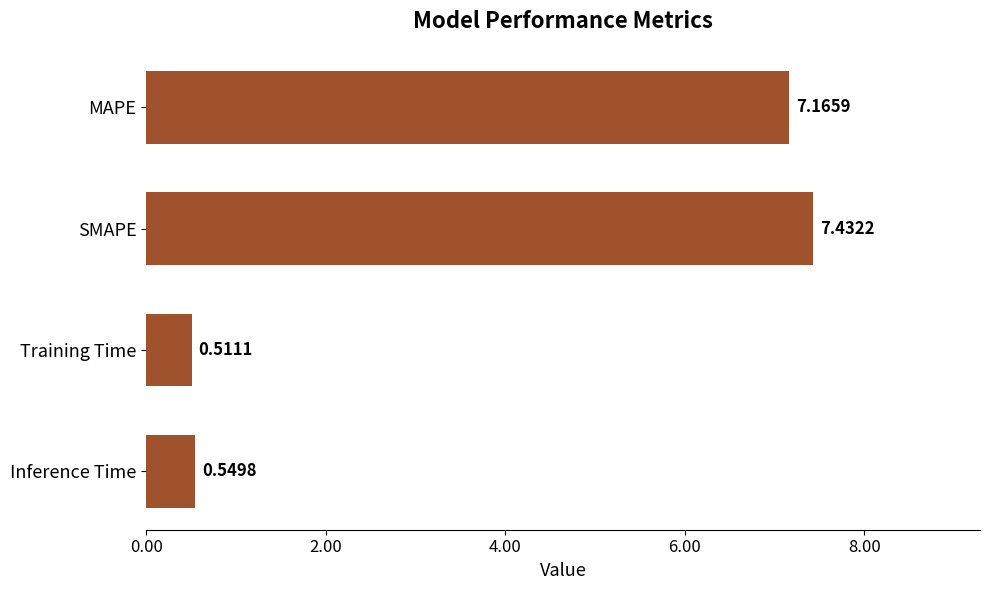

What is the average value?

3.9